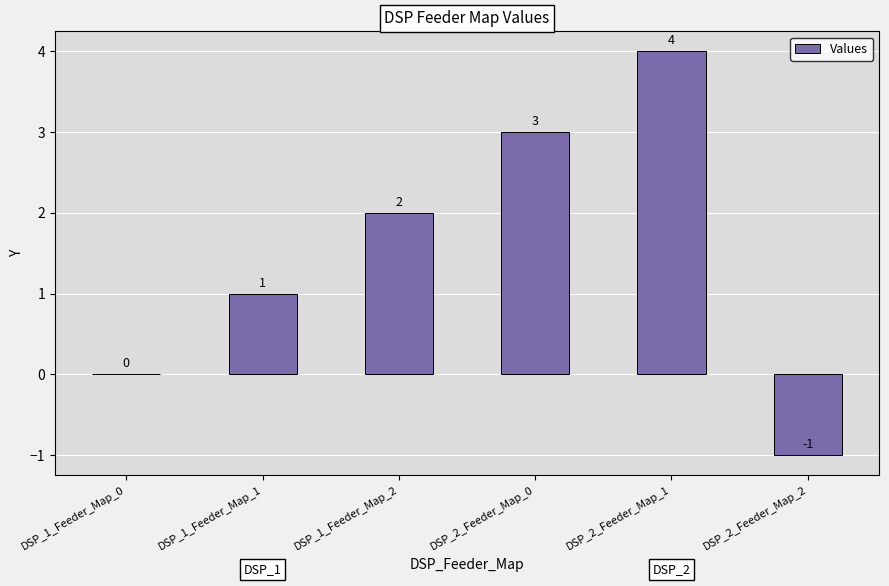

The value at DSP_1_Feeder_Map_0 is 0. True or false?

True